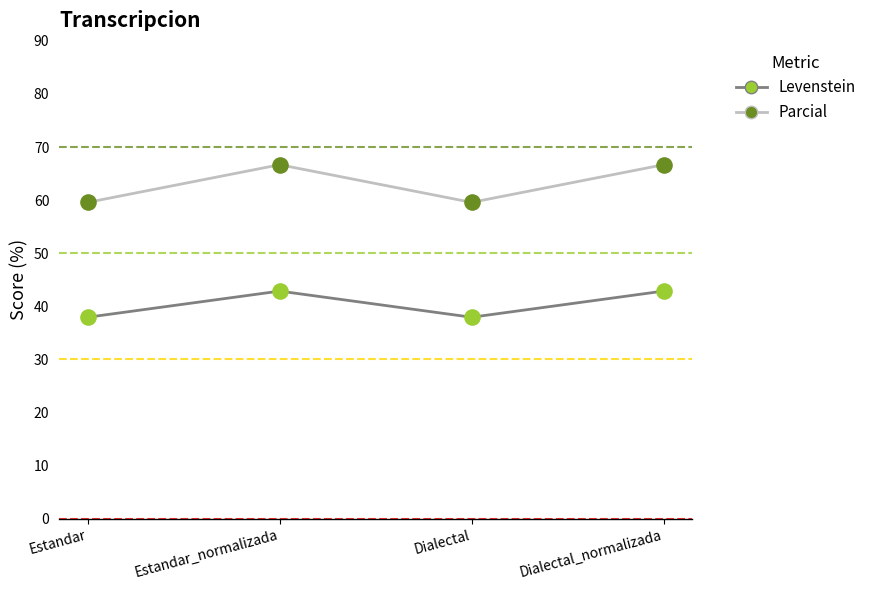

Which series has the widest spread of values?

Parcial